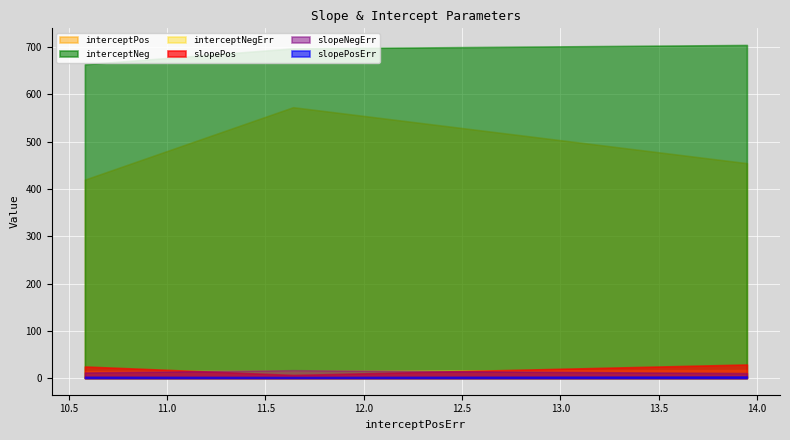

Is it true that slopePosErr equals 1.9 at 10.583117799519?

False